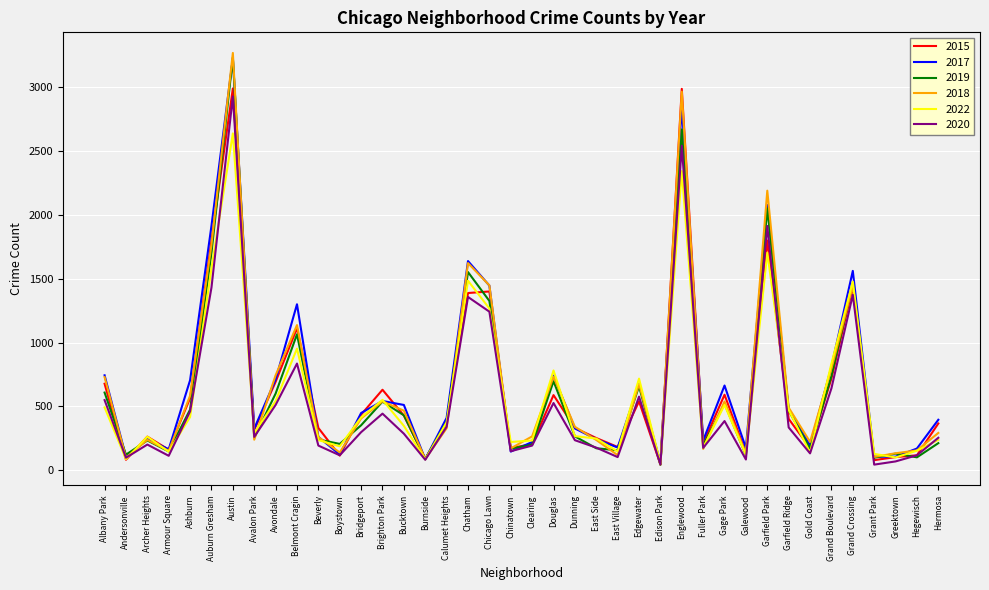

Is it true that 2022 equals 418 at Ashburn?

True